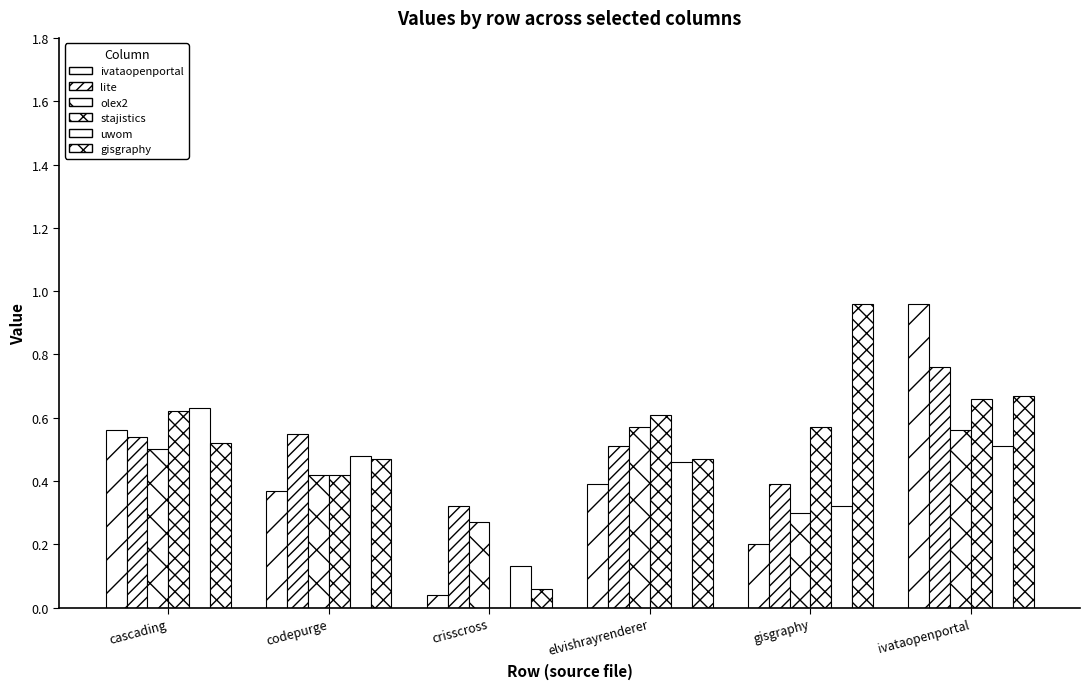

Are the bars horizontal?

No